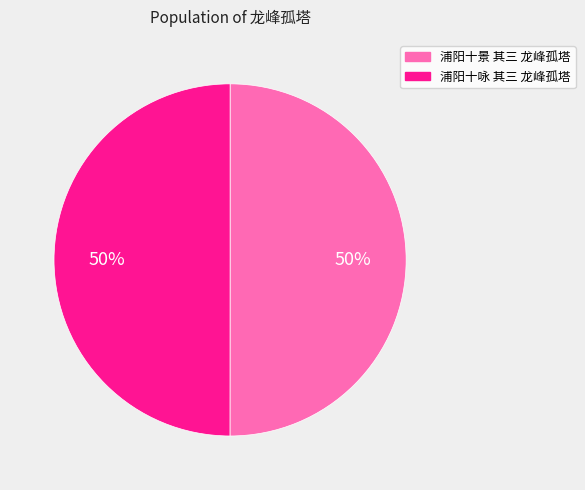

The 浦阳十景 其三 龙峰孤塔 slice represents 38% of the pie. True or false?

False